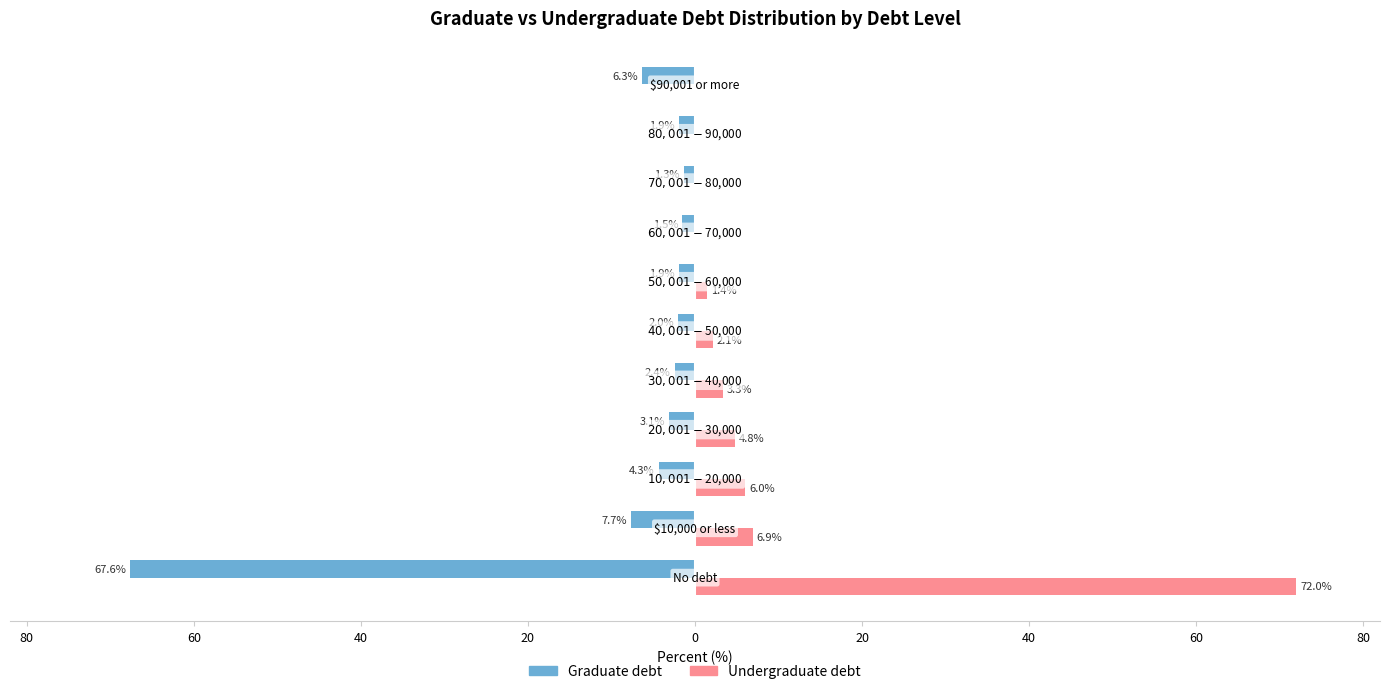

Reading left to right, transcribe all the data shown in this chart.

Graduate debt: -67.6	-7.7	-4.3	-3.1	-2.4	-2.0	-1.9	-1.5	-1.3	-1.9	-6.3
Undergraduate debt: 72.0	6.9	6.0	4.8	3.3	2.1	1.4	0.0	0.0	0.0	0.0